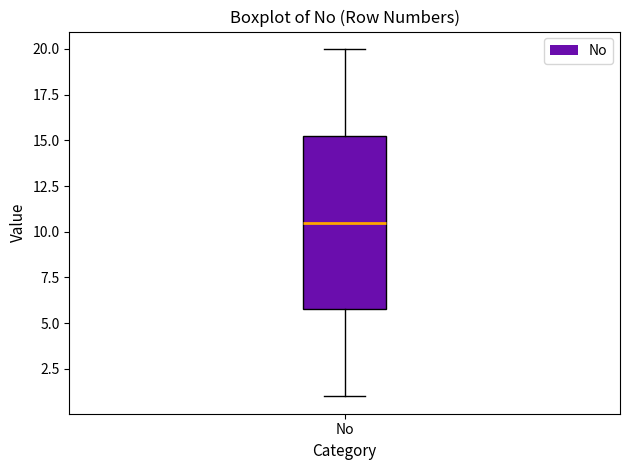

Where is the upper edge of the box for No on the y-axis? The values are not printed on the chart, so give them approximately, as read against the axis.

15.5